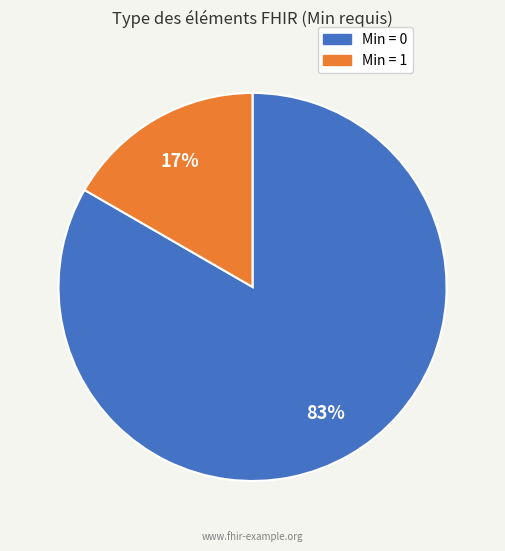

To the nearest percent, what is the average slice percentage?

50%